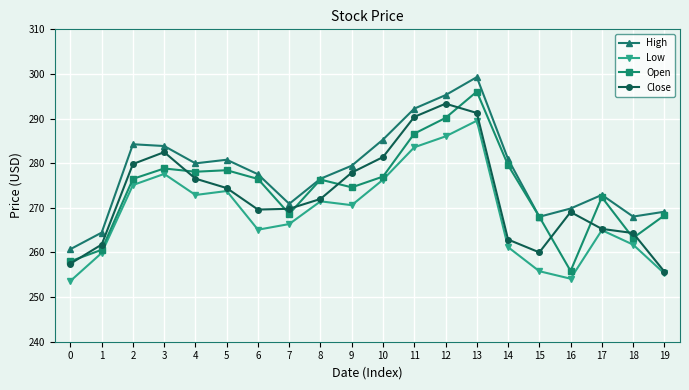

The value of Open at 19 is 268.3. True or false?

True